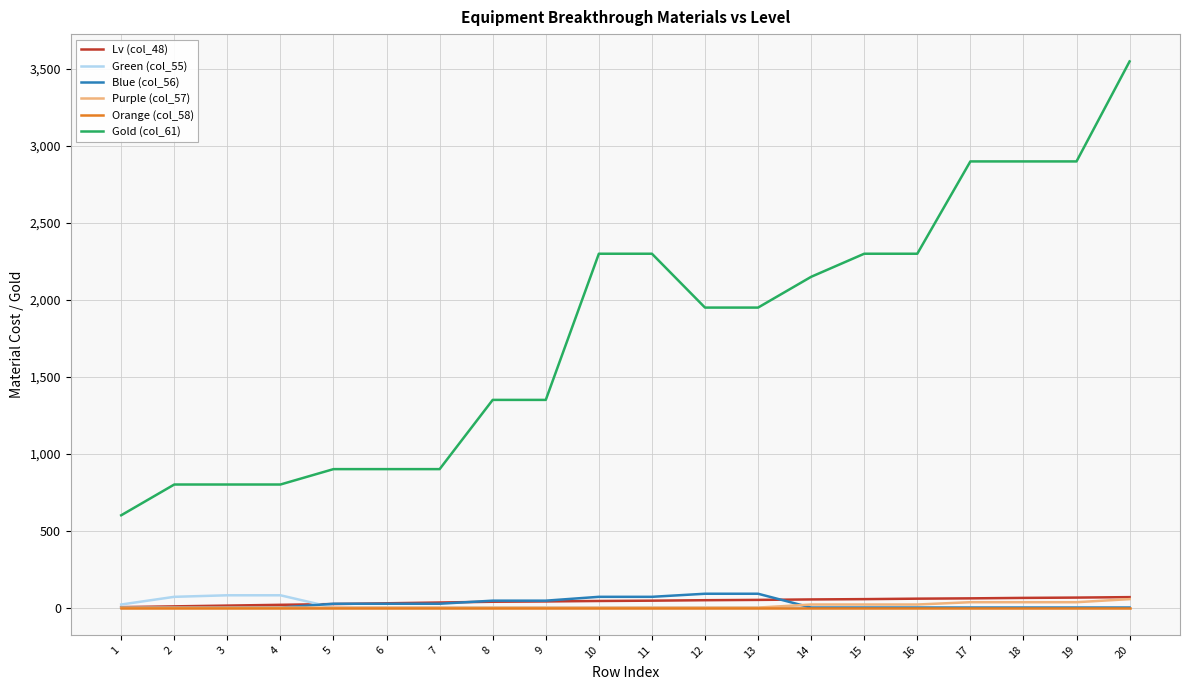

What are all the series names shown in the legend?

Lv (col_48), Green (col_55), Blue (col_56), Purple (col_57), Orange (col_58), Gold (col_61)